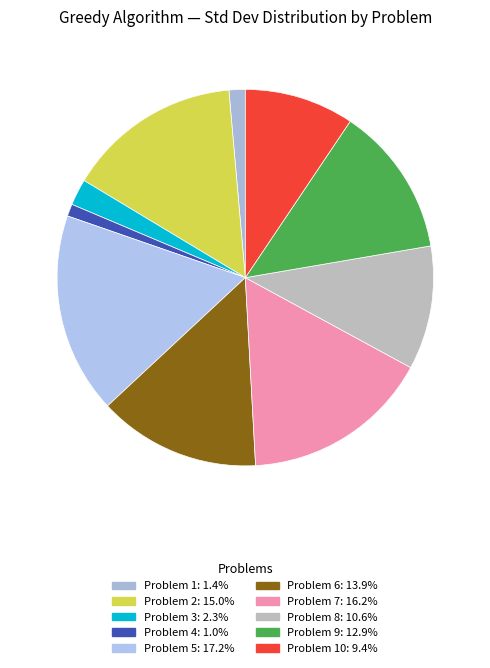

Count the number of slices in the pie.

10